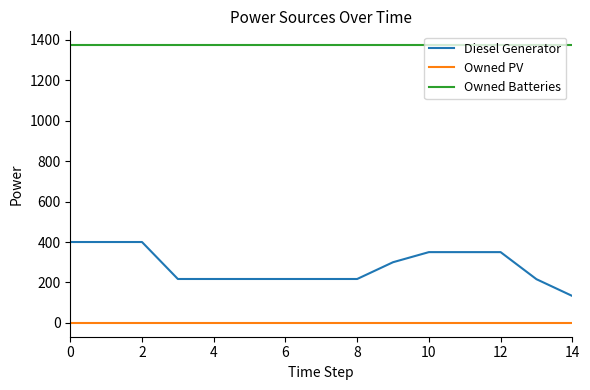

True or false: Owned PV and Diesel Generator intersect in this chart.

False